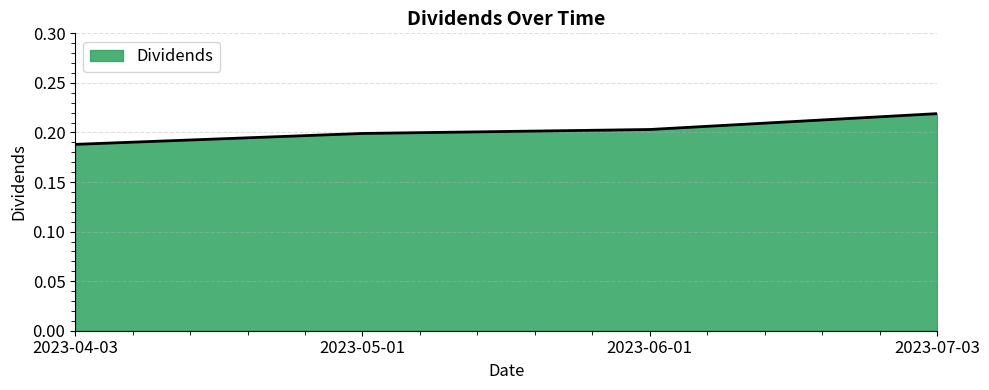

What position from the left is 2023-06-01?

3